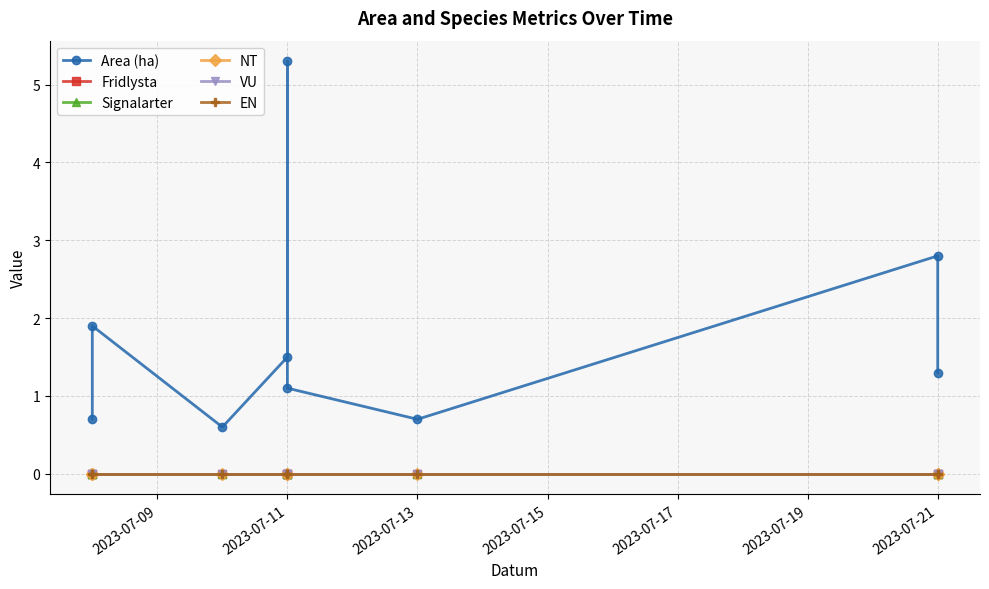

Reading left to right, list all the values displayed in this chart.

Area (ha): 0.7	1.9	0.6	1.5	5.3	1.1	0.7	2.8	1.3
Fridlysta: 0.0	0.0	0.0	0.0	0.0	0.0	0.0	0.0	0.0
Signalarter: 0.0	0.0	0.0	0.0	0.0	0.0	0.0	0.0	0.0
NT: 0.0	0.0	0.0	0.0	0.0	0.0	0.0	0.0	0.0
VU: 0.0	0.0	0.0	0.0	0.0	0.0	0.0	0.0	0.0
EN: 0.0	0.0	0.0	0.0	0.0	0.0	0.0	0.0	0.0